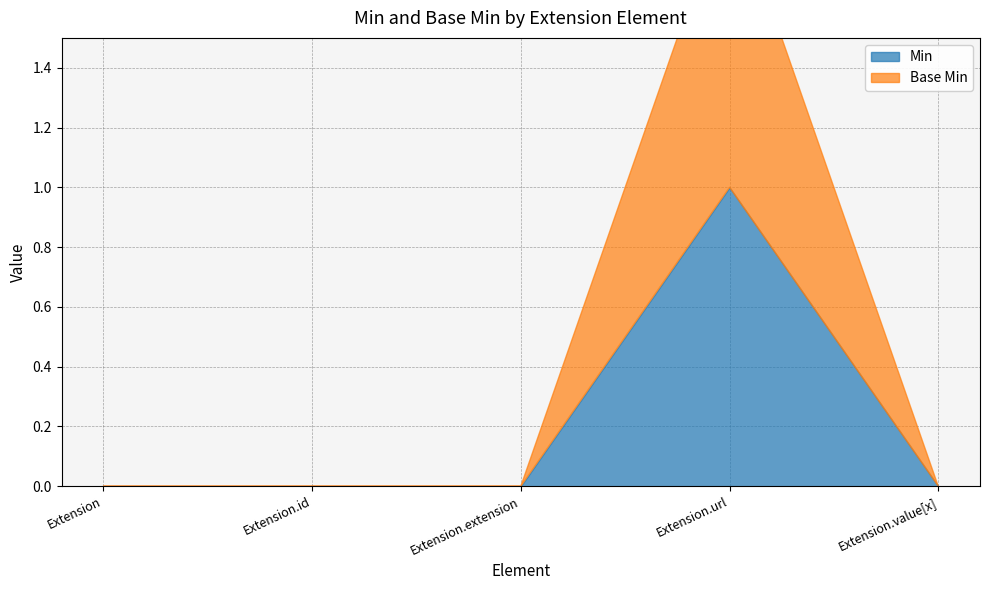

What is the sum of all Min values?

1